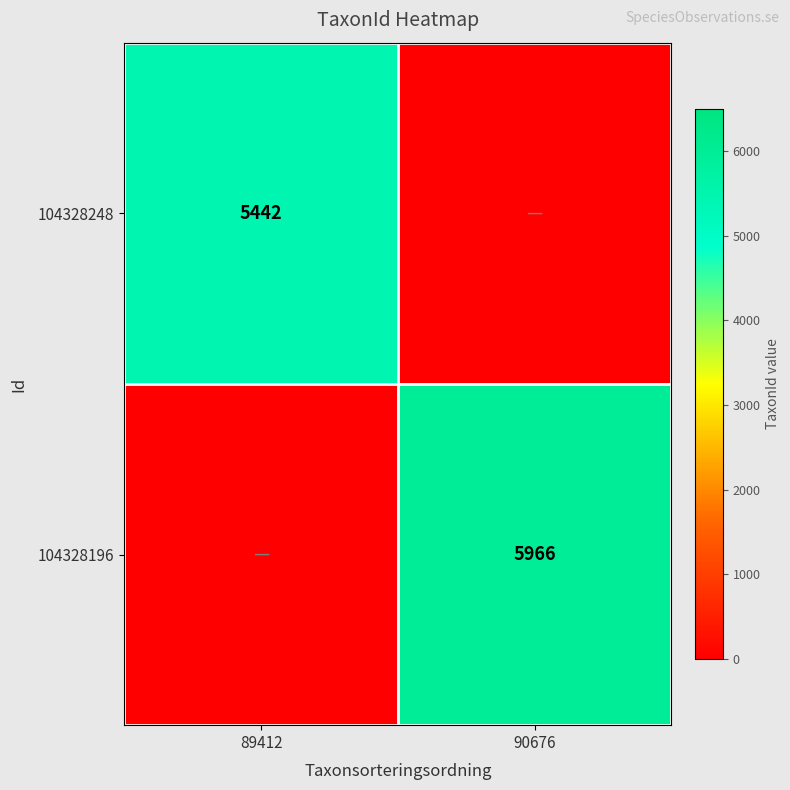

Is it true that 104328196 equals 2026 at 90676?

False